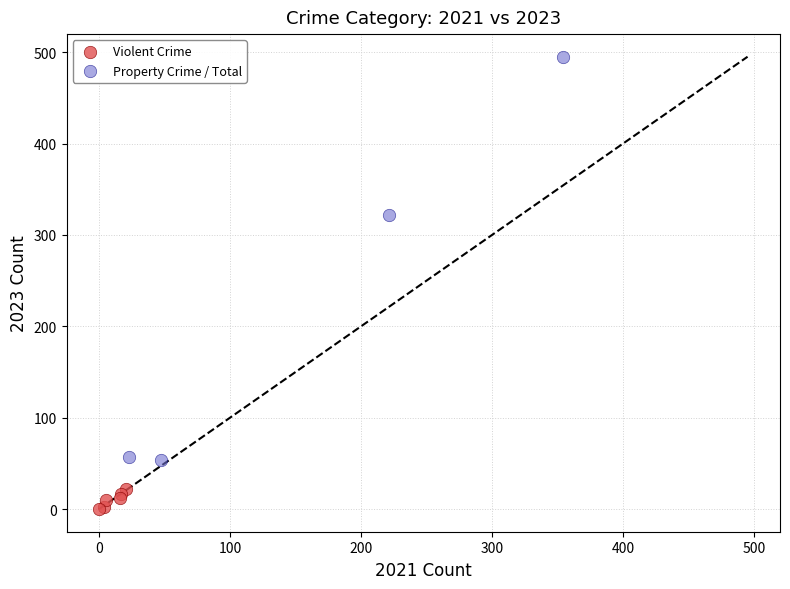

What are all the series names shown in the legend?

Violent Crime, Property Crime / Total